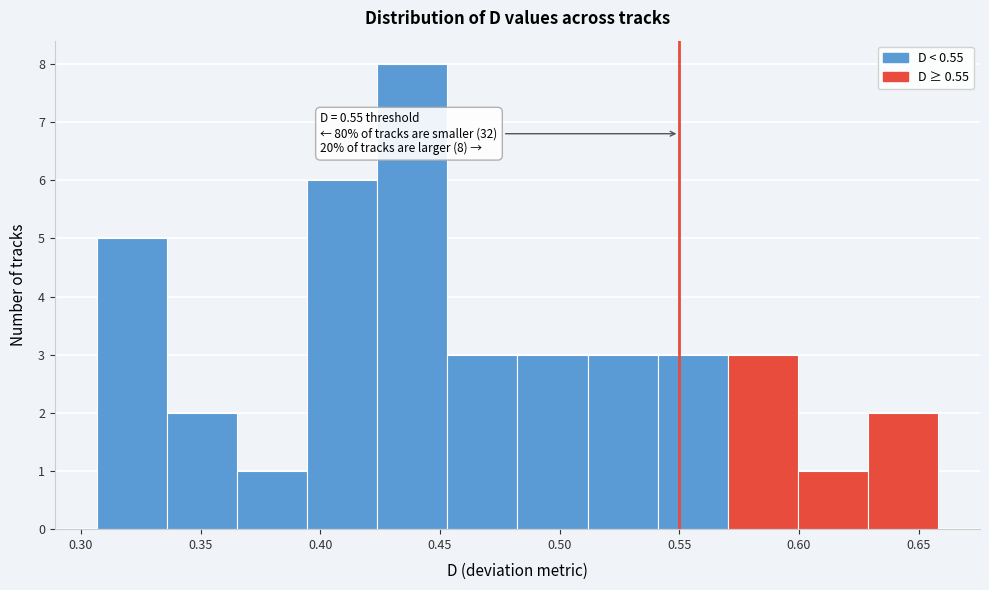

Which range on the x-axis has the tallest bar?

0.425 to 0.455